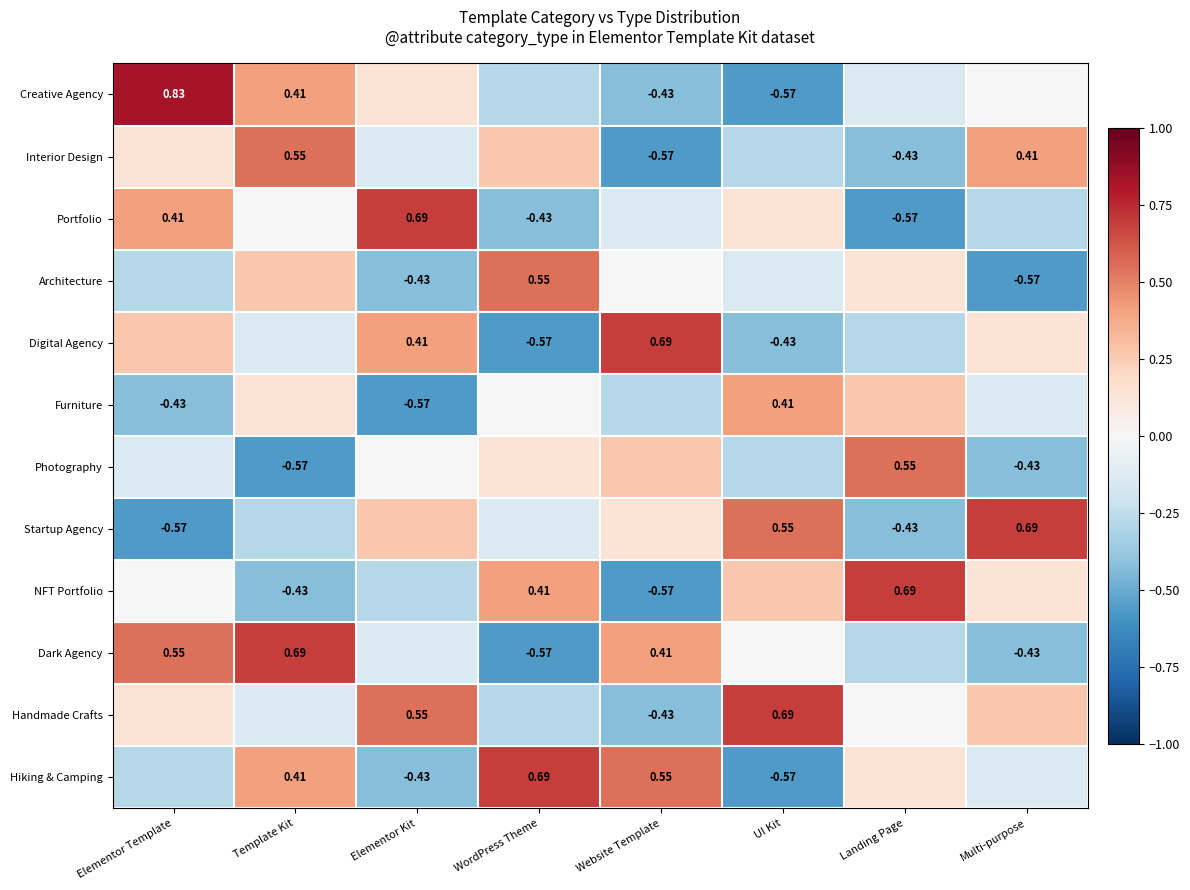

Rank the categories by Digital Agency value from lowest to highest.

WordPress Theme, UI Kit, Landing Page, Template Kit, Multi-purpose, Elementor Template, Elementor Kit, Website Template